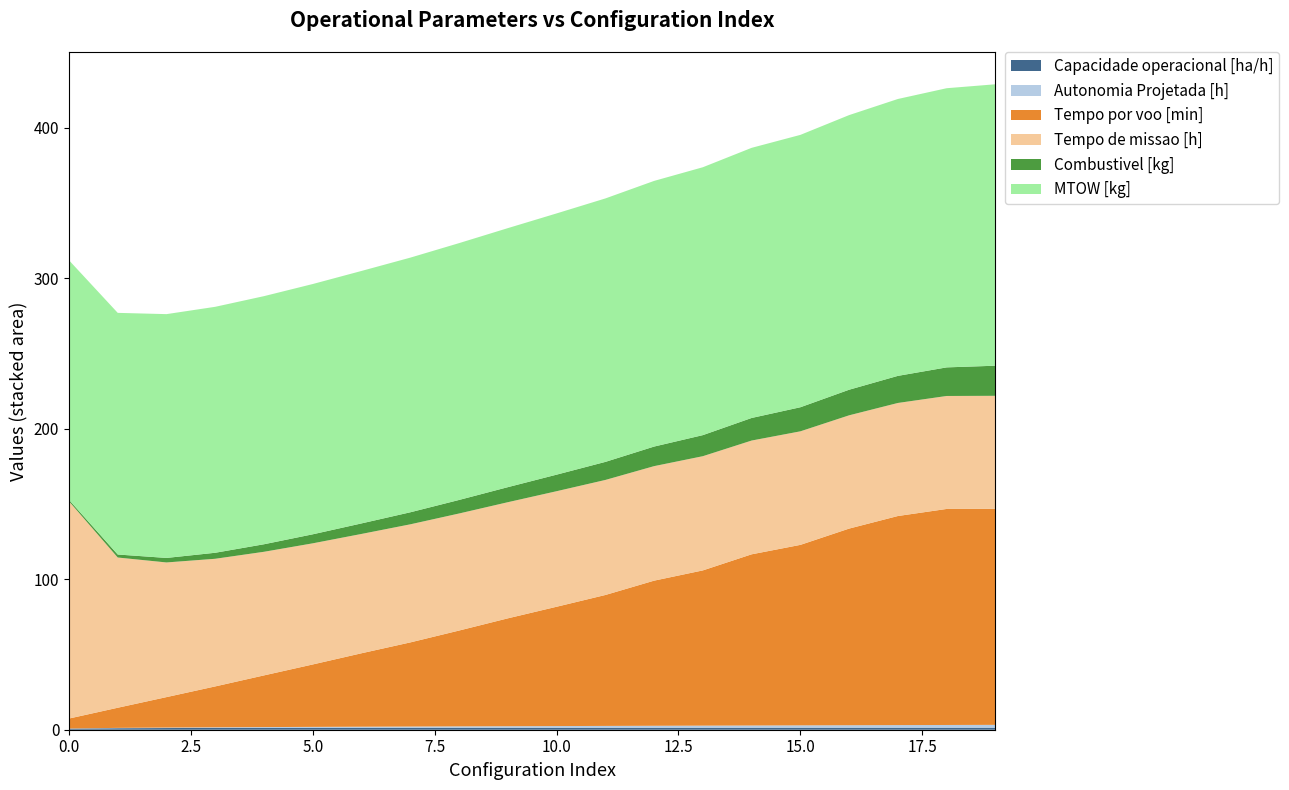

Reading left to right, what are all the values shown in this chart?

Capacidade operacional [ha/h]: 0.7	1.0	1.1	1.2	1.2	1.2	1.3	1.3	1.3	1.3	1.3	1.3	1.3	1.3	1.3	1.3	1.3	1.3	1.3	1.3
Autonomia Projetada [h]: 0.1	0.2	0.3	0.4	0.5	0.6	0.7	0.8	0.9	1.0	1.1	1.2	1.3	1.4	1.5	1.6	1.6	1.7	1.8	1.9
Tempo por voo [min]: 6.6	13.4	20.2	27.2	34.3	41.5	48.8	55.9	63.7	71.7	79.3	87.0	96.4	103.1	113.7	119.9	130.7	138.9	143.5	143.5
Tempo de missao [h]: 144.3	99.8	89.5	84.8	82.1	80.5	79.3	78.5	77.8	77.2	76.8	76.4	76.1	75.9	75.6	75.4	75.2	75.1	75.0	75.1
Combustivel [kg]: 1.0	2.0	3.0	4.0	5.0	6.0	7.0	8.0	9.0	10.0	11.0	12.0	13.0	14.0	15.0	16.0	17.0	18.0	19.0	20.0
MTOW [kg]: 159.1	160.5	162.0	163.4	164.8	166.3	167.7	169.2	170.6	172.1	173.6	175.0	176.5	178.0	179.5	180.9	182.4	183.9	185.5	187.0